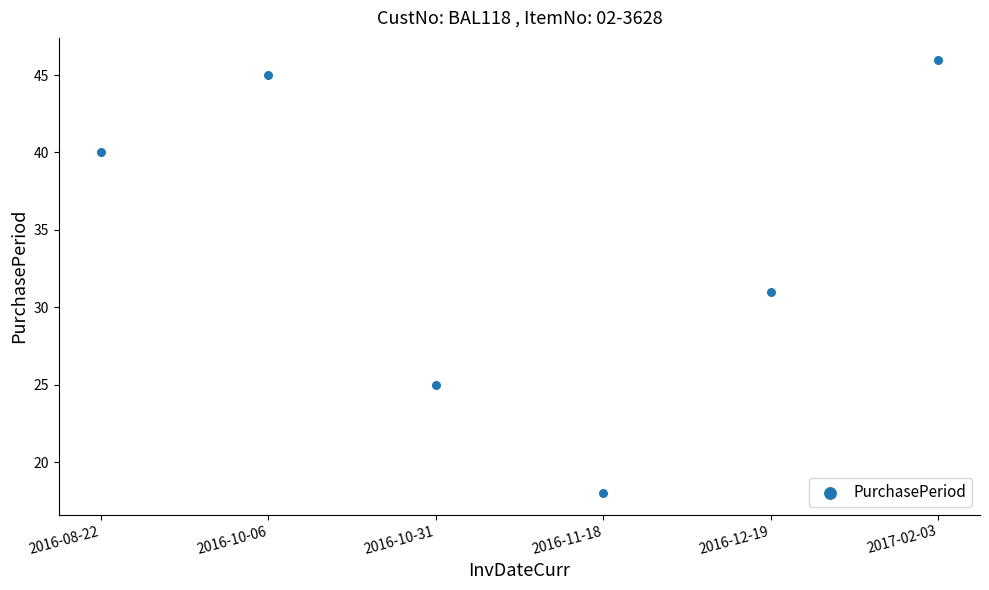

What is the range of Y values (max minus min)?

28